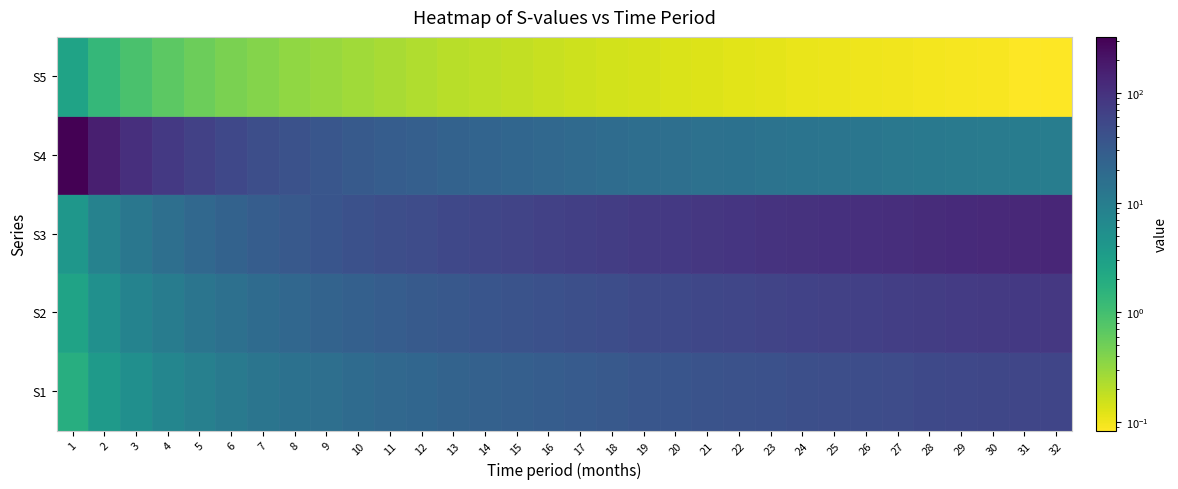

Is it true that S3 equals 196.4 at 30?

False